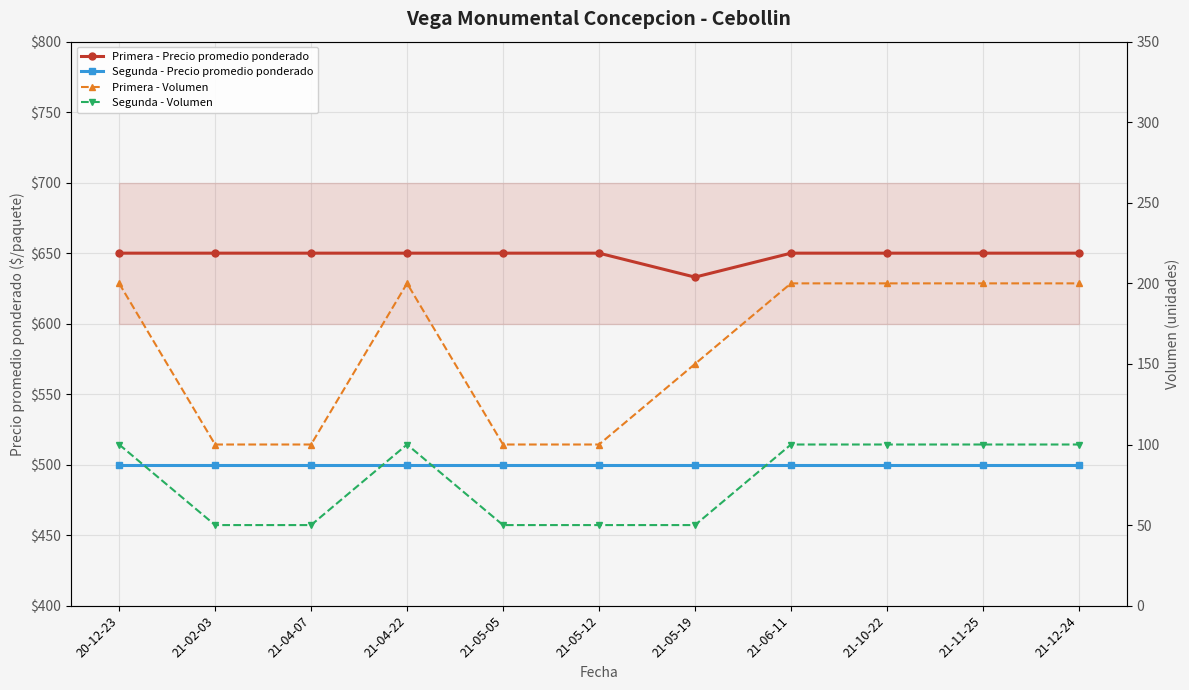

What is the average value of the Primera - Volumen series?

159